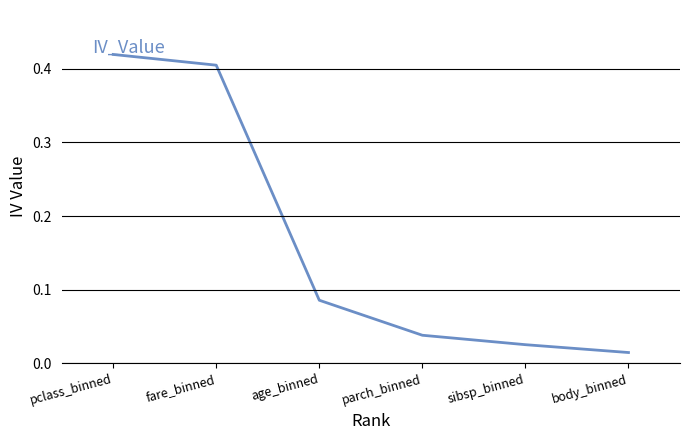

Where is the data nearest to the value 0?

body_binned